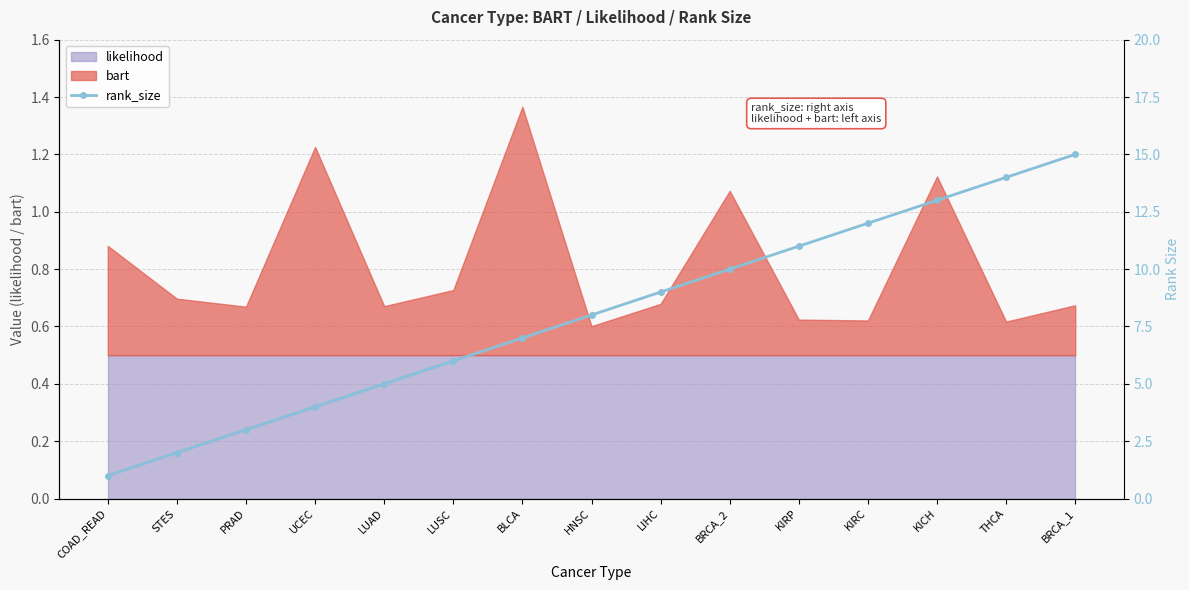

How many lines are shown in the chart?

1